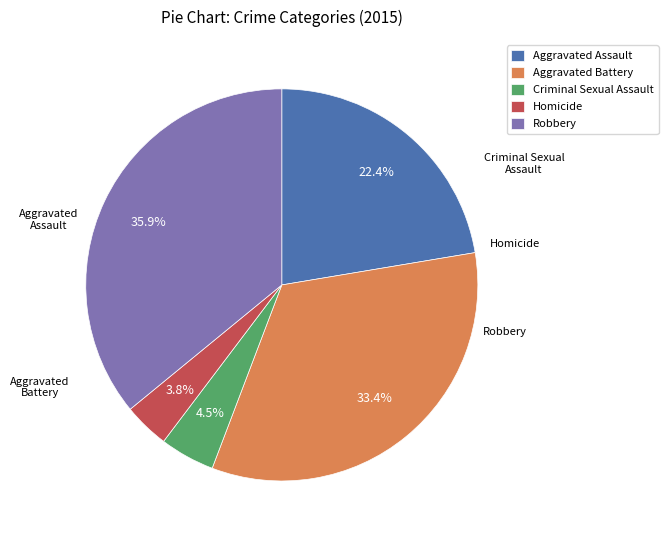

Is it true that Aggravated Assault is 17% of the pie?

False